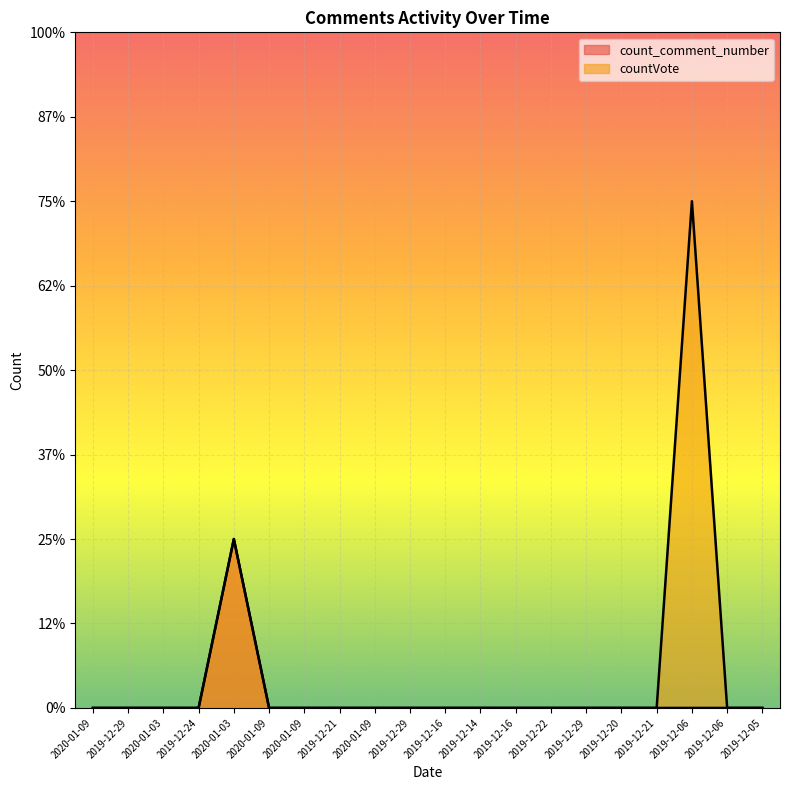

True or false: count_comment_number and countVote intersect in this chart.

False